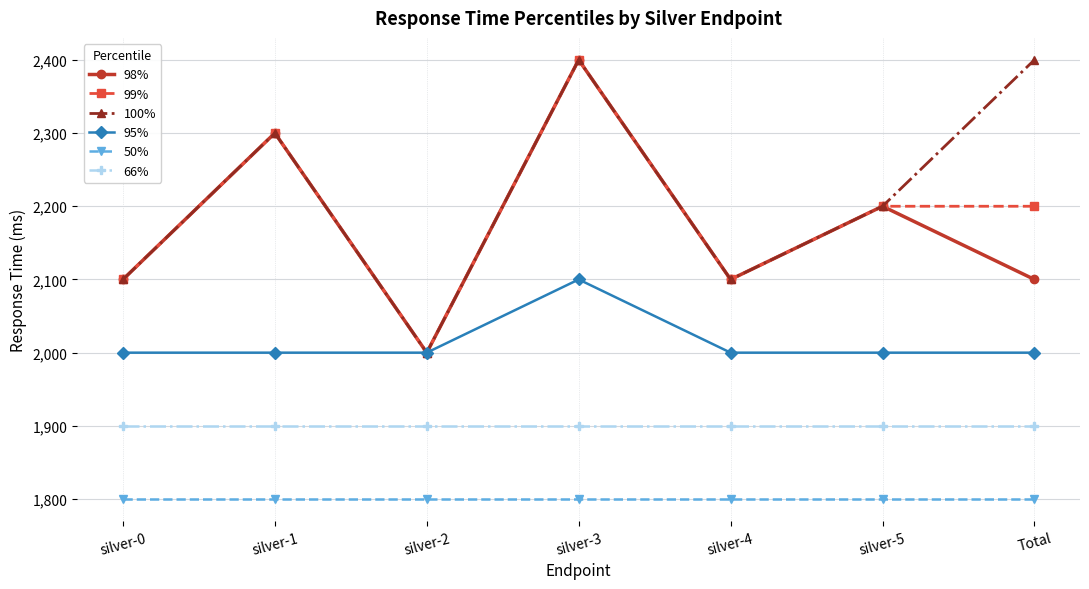

At which category is the sum across all series the highest?

silver-3